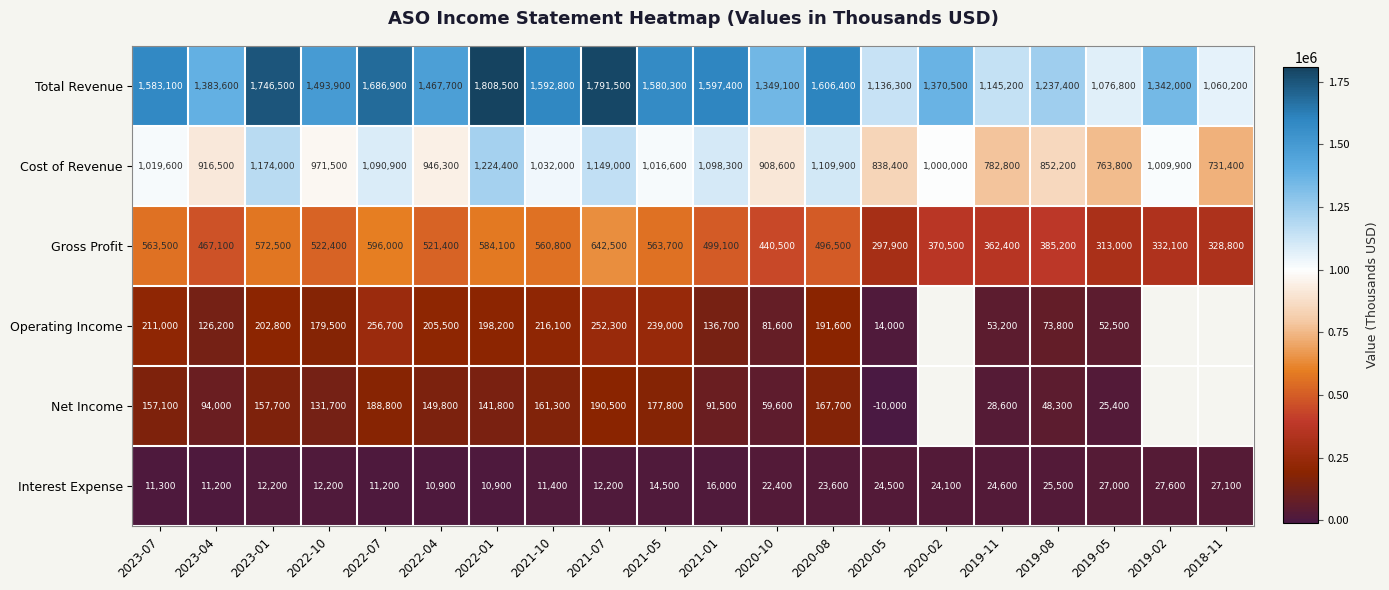

The value of Interest Expense at 2020-08 is 23600. True or false?

True